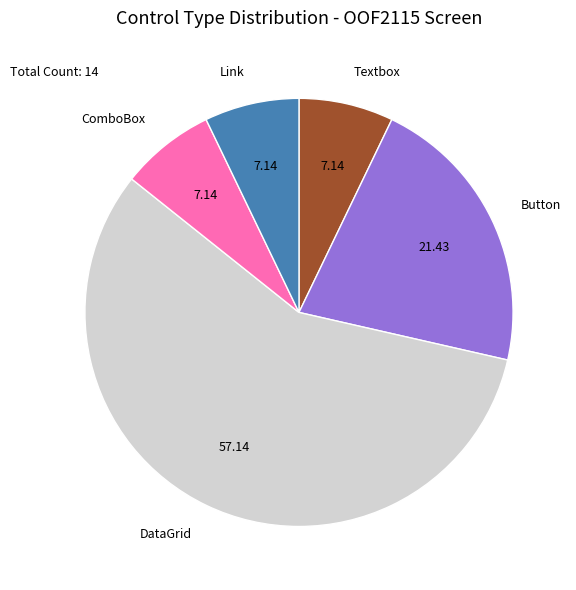

Is there a majority slice in this chart?

Yes